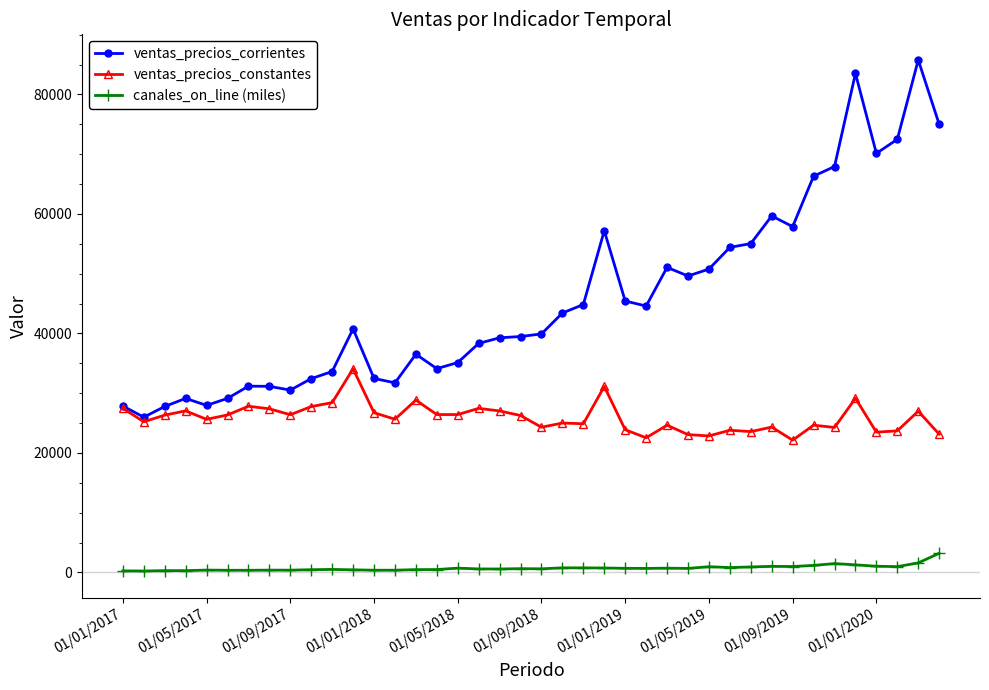

How many distinct data groups are displayed?

3